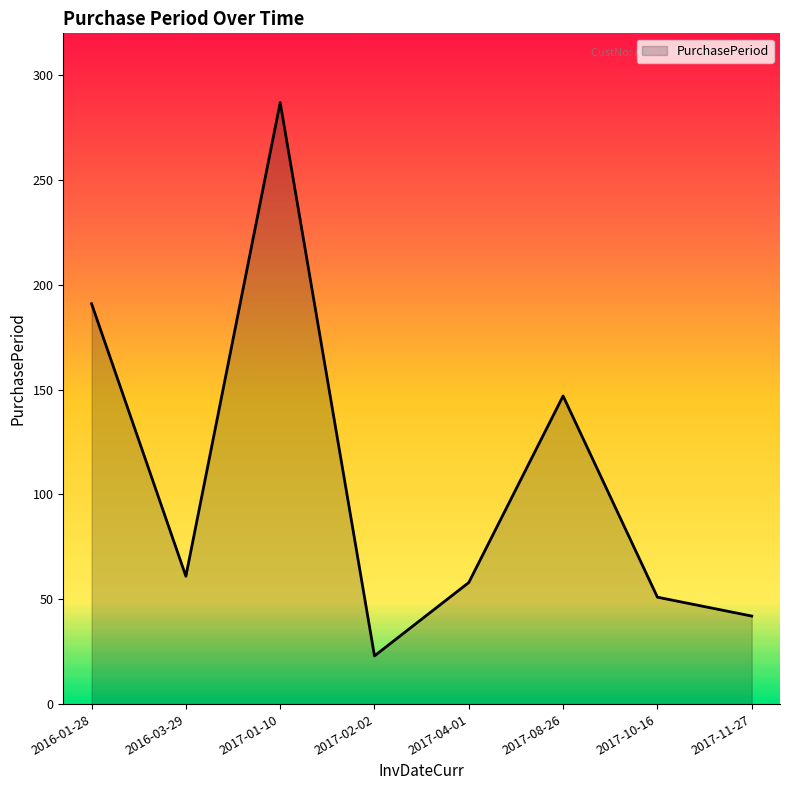

Where is the first local maximum?

2017-01-10